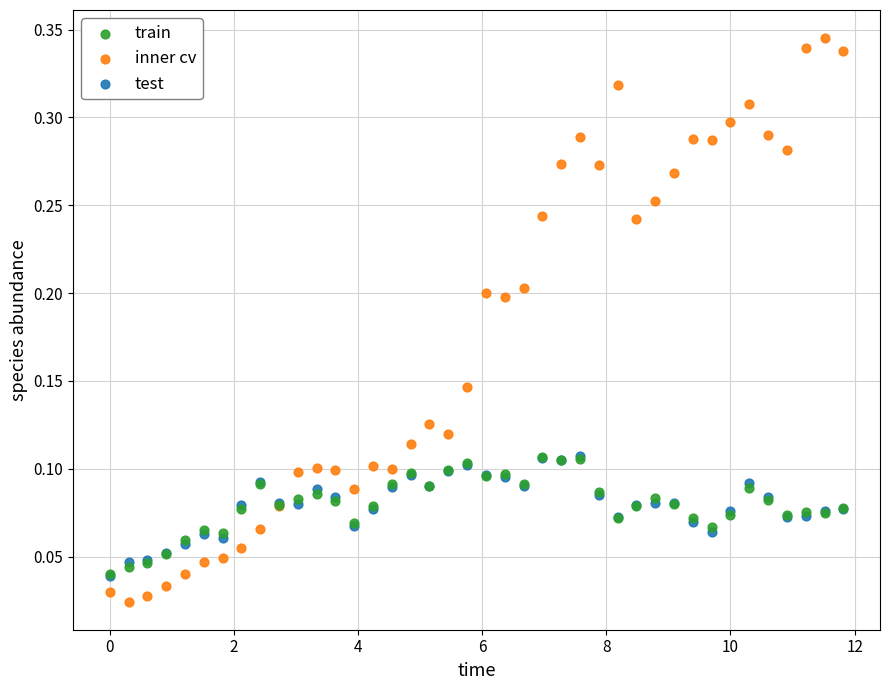

What are all the series names shown in the legend?

train, inner cv, test